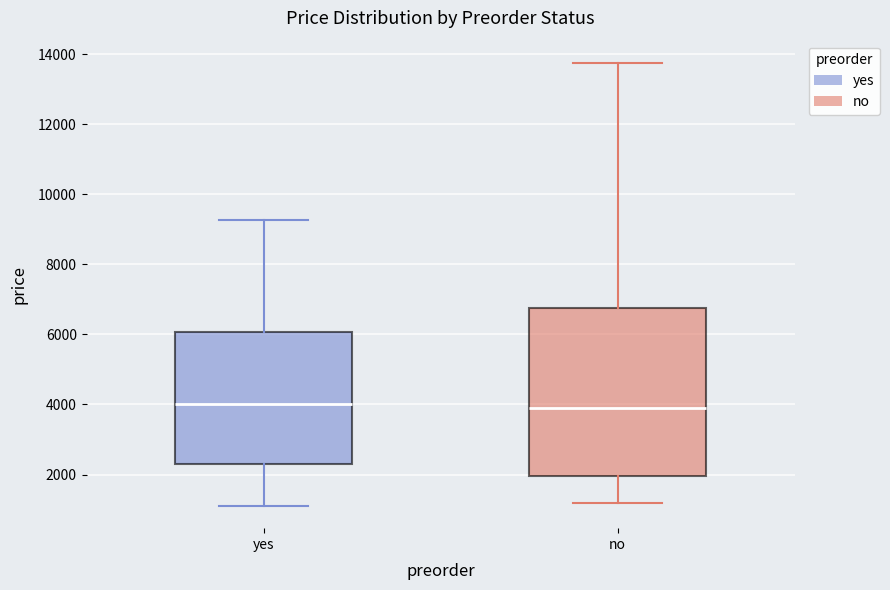

Reading left to right, transcribe this box plot: for each box, give where its median line is, the range the box spans, and where its two whiskers end, as read against the y-axis. The values are not printed on the chart, so give them approximately, as read against the axis.

yes: median 4000, box 2400 to 6000, whiskers 1200 to 9200
no: median 3800, box 2000 to 6800, whiskers 1200 to 13800